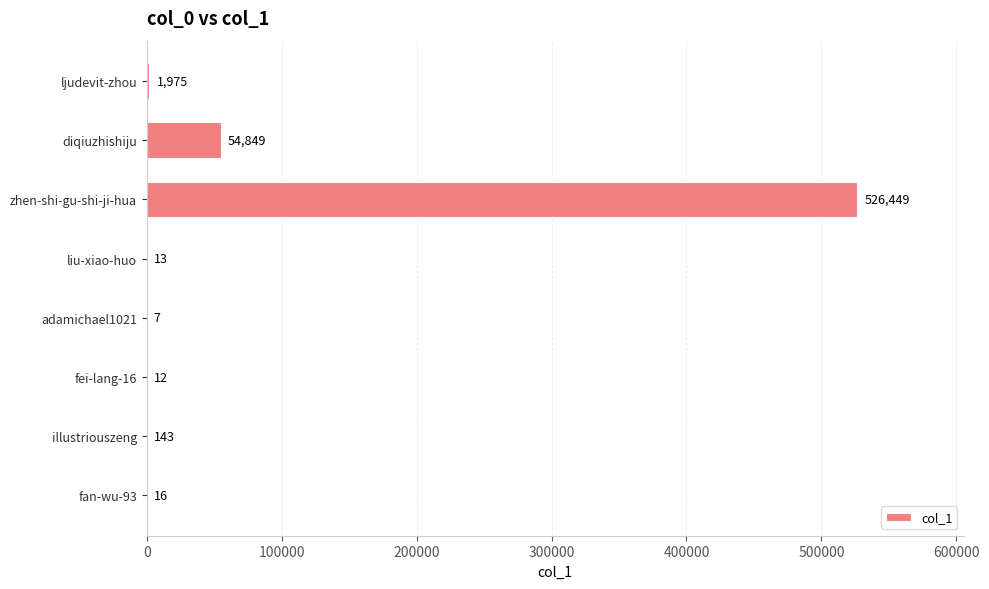

The chart shows a value of 7 at adamichael1021. True or false?

True